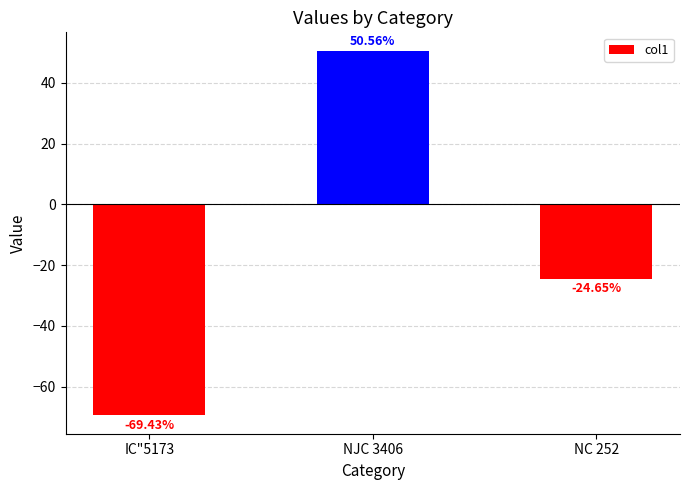

How many bars are there in total?

3